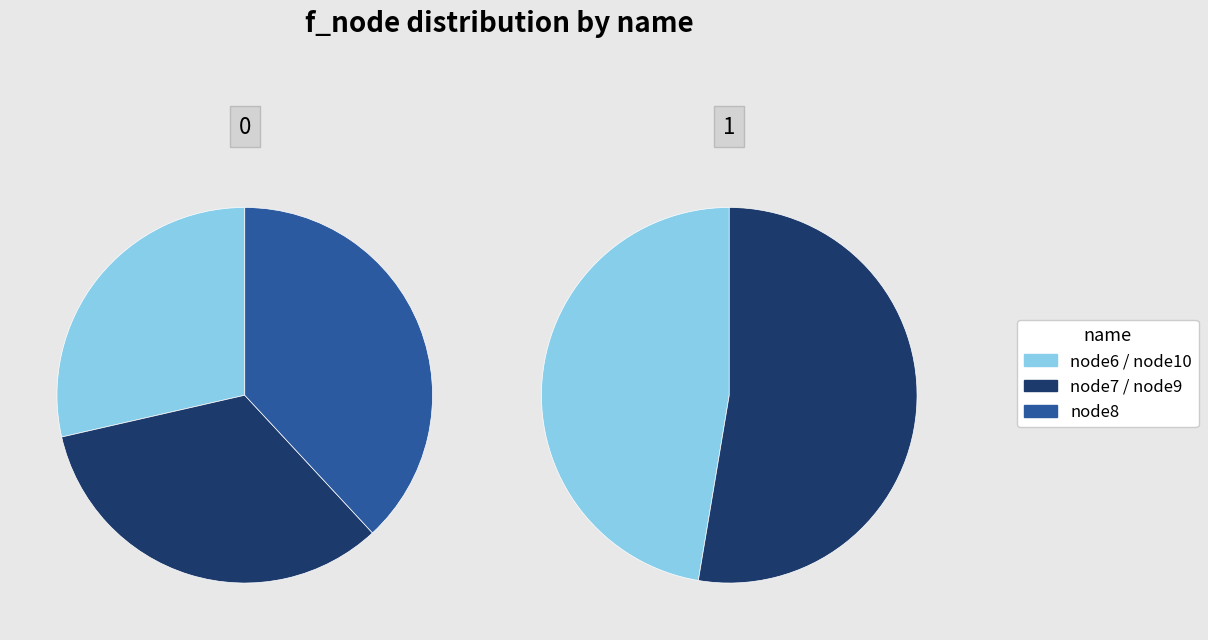

How many slices are in this pie chart?

5